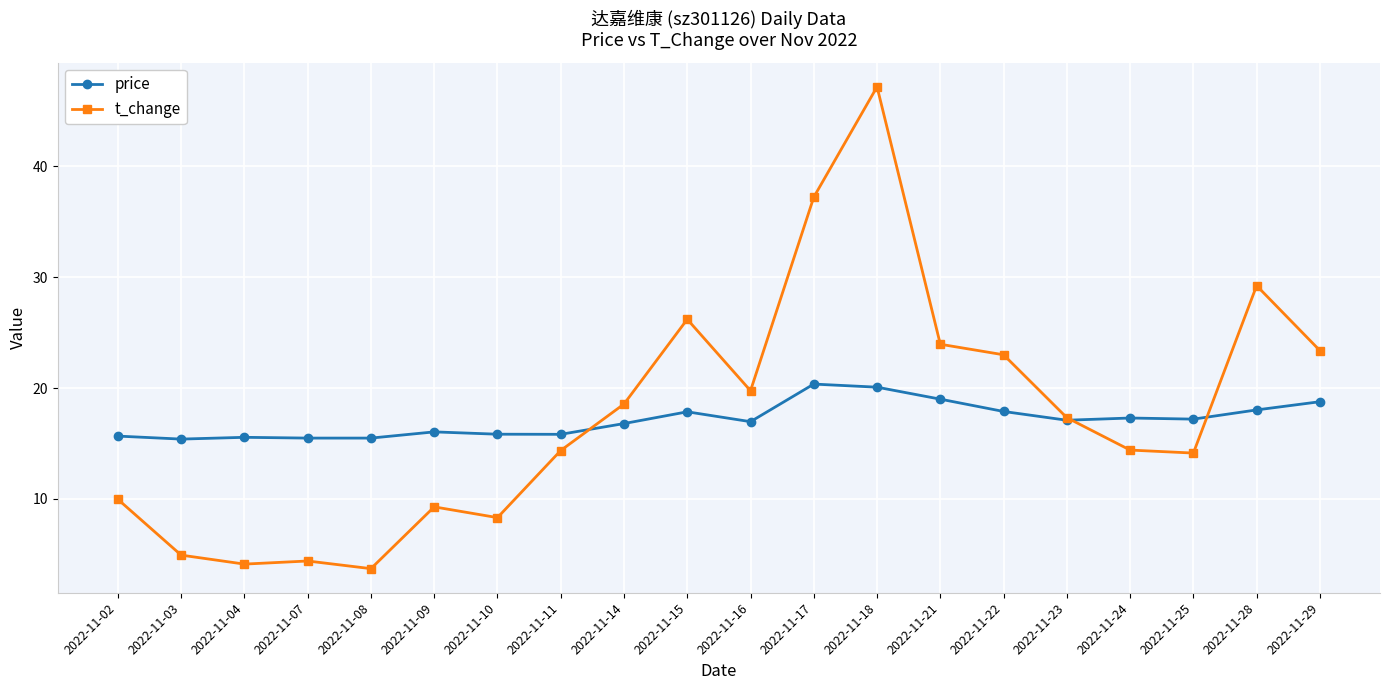

Where does the t_change series first go above 17?

2022-11-14